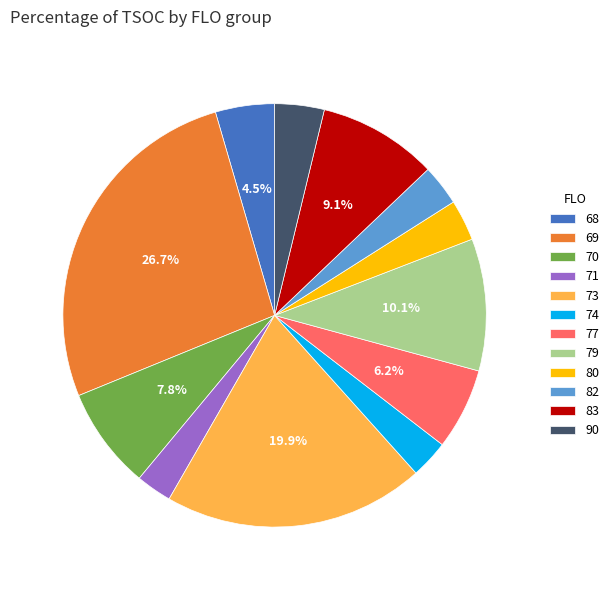

Is the sum of 79 and 69 greater than half?

No